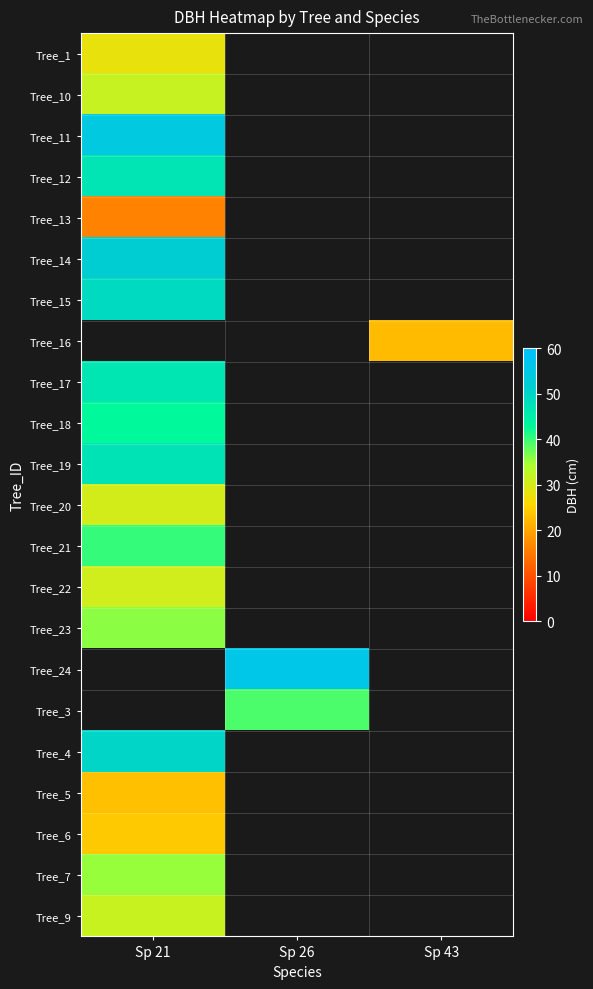

How many data points does each series have?

3